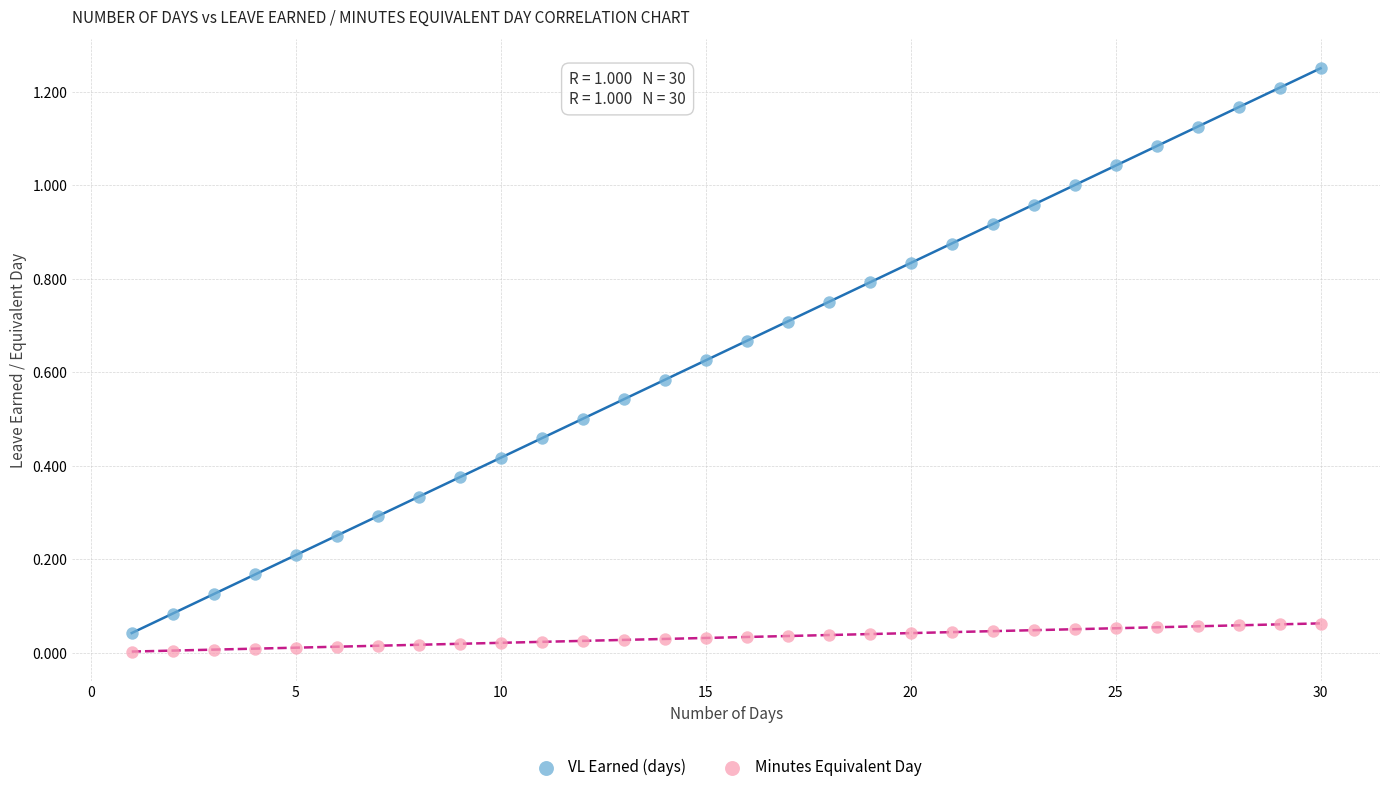

Across all data points, what is the range of X values (max minus min)?

29.0